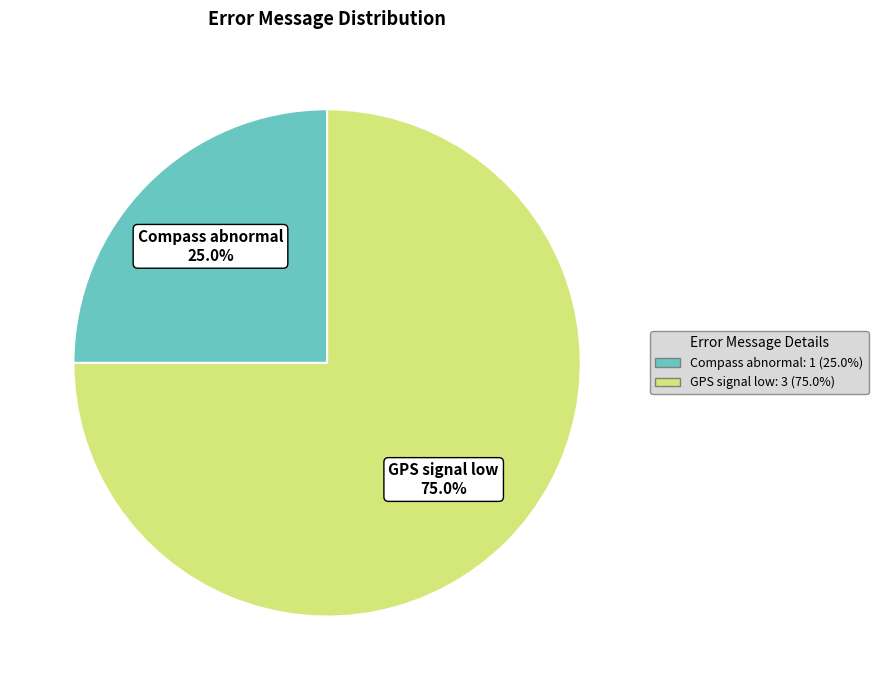

Rank the categories by value from lowest to highest.

Compass abnormal, GPS signal low